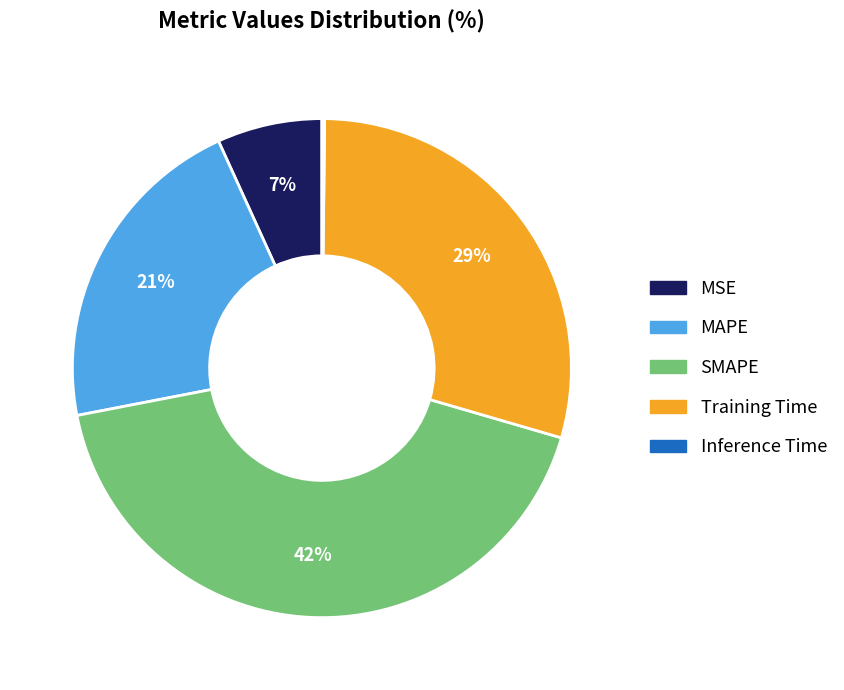

To the nearest percent, what is the difference between the largest and smallest slice percentages?

42%